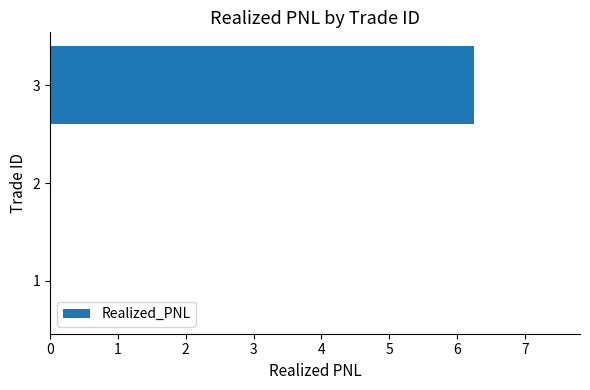

What is the average value?

2.1